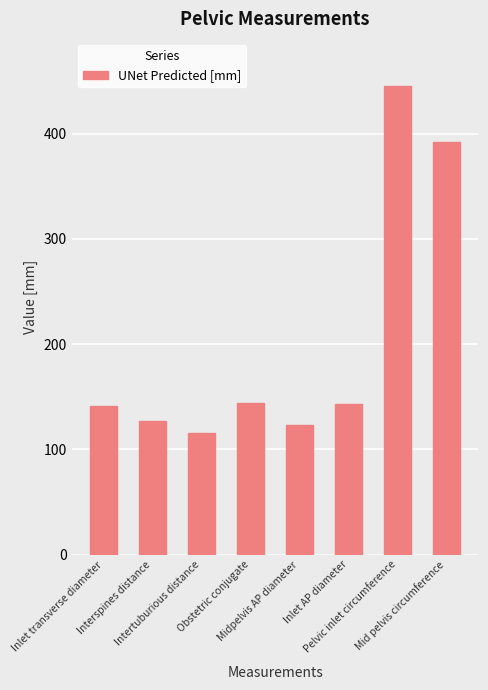

What is the maximum value shown in the chart?

445.4